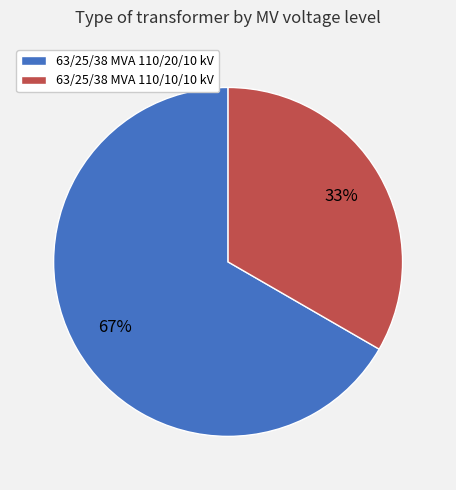

How many segments does this pie chart have?

2